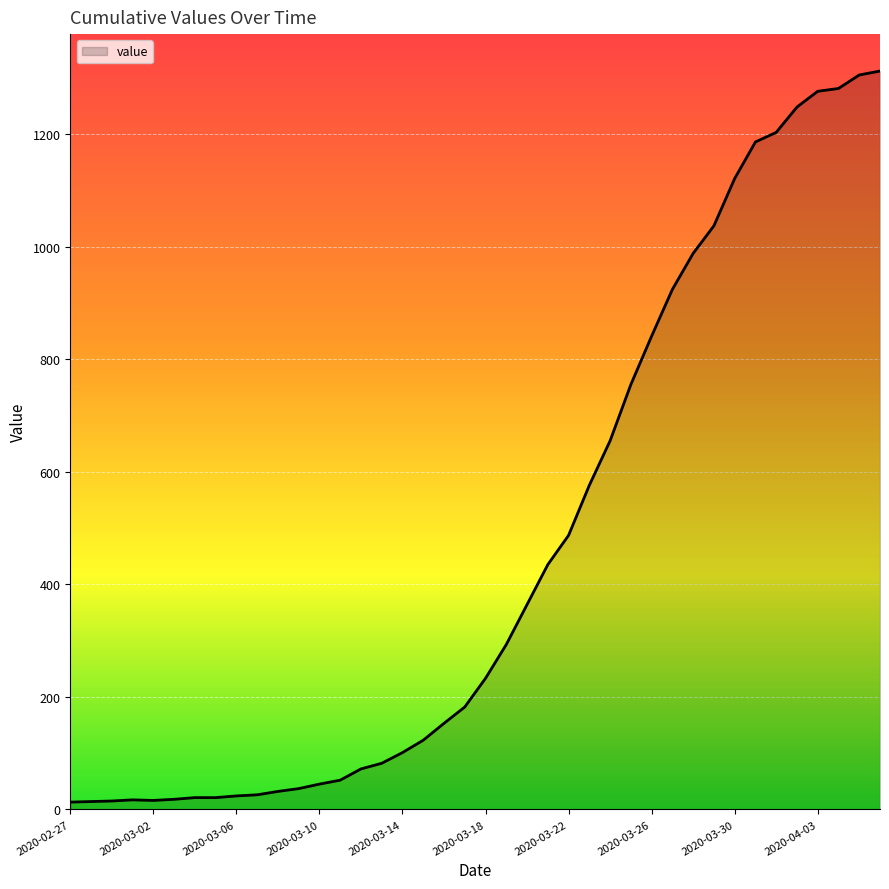

What is the difference between the maximum and minimum values?

1299